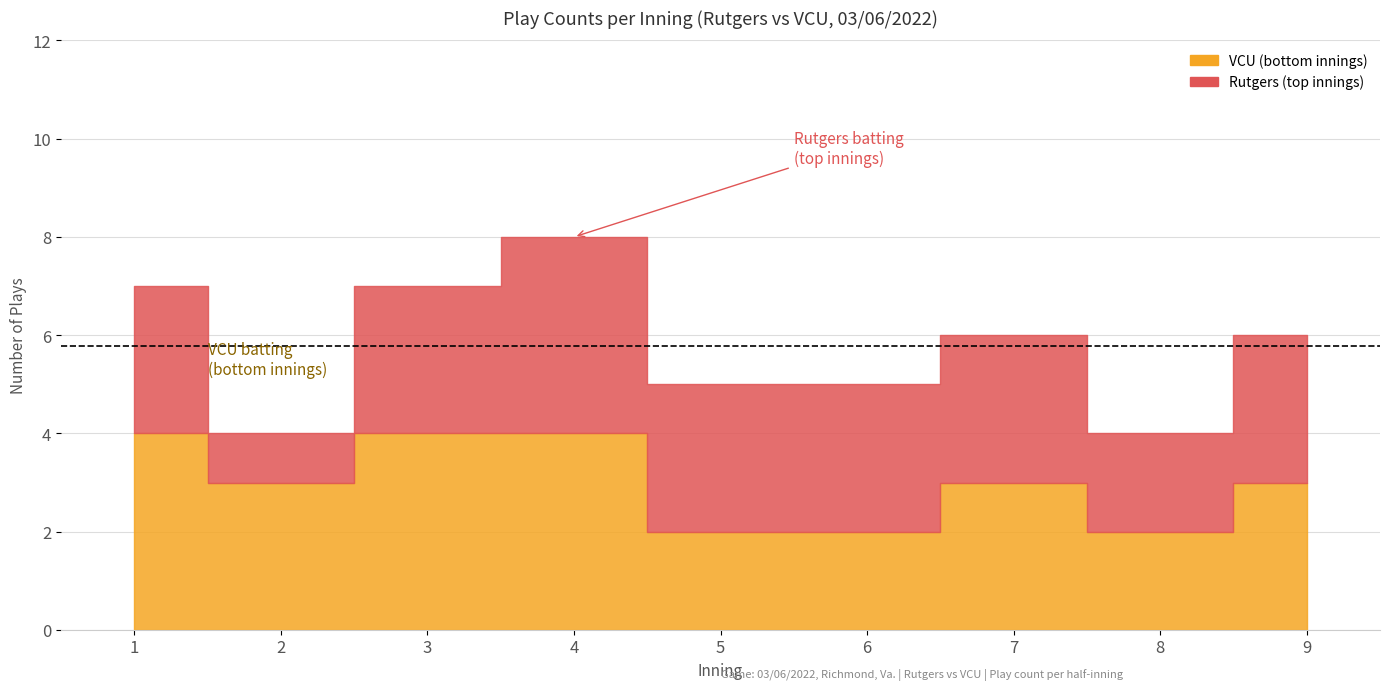

How many bars are there in total?

18